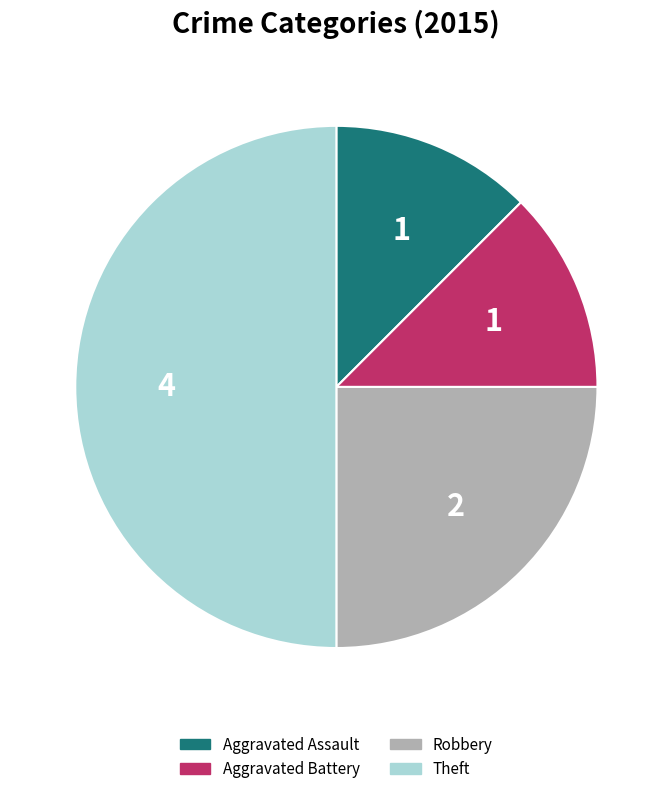

Combined, do Aggravated Assault and Aggravated Battery account for over 50%?

No